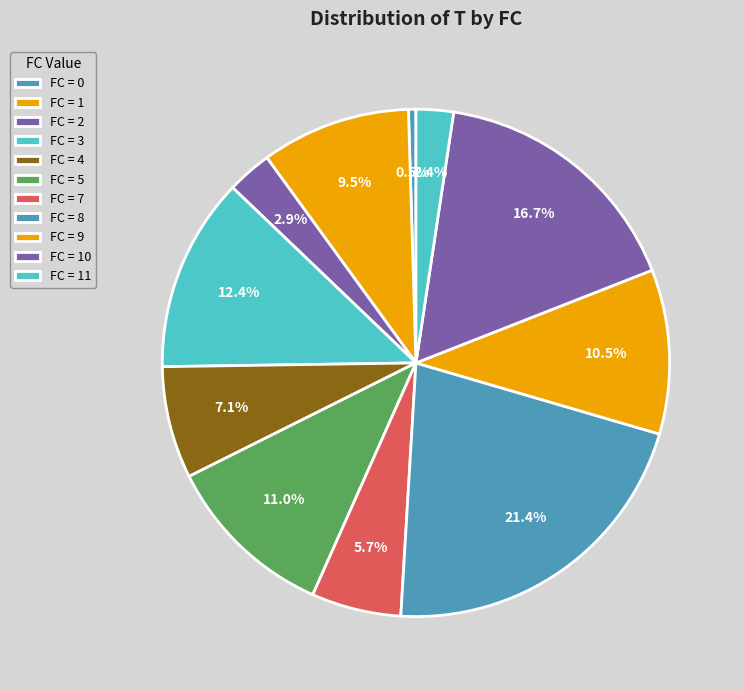

How many segments does this pie chart have?

11